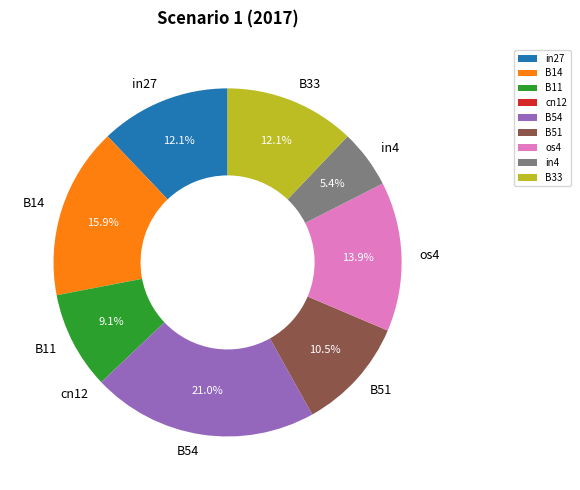

To the nearest percent, what is the average slice percentage?

11%